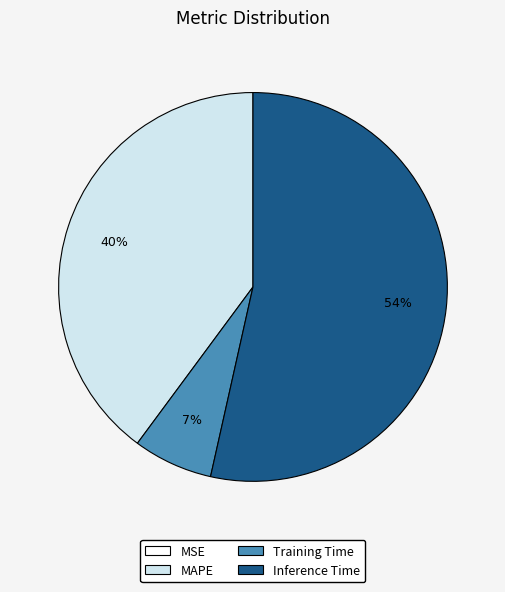

To the nearest percent, what is the average slice percentage?

25%